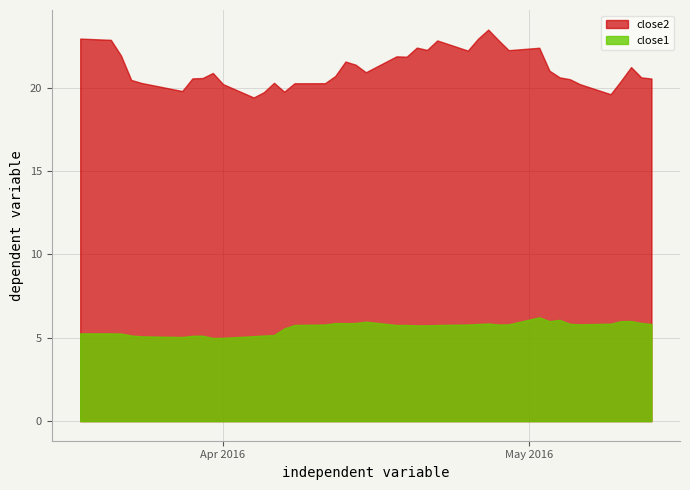

What is the sum of all close2 values?

846.8